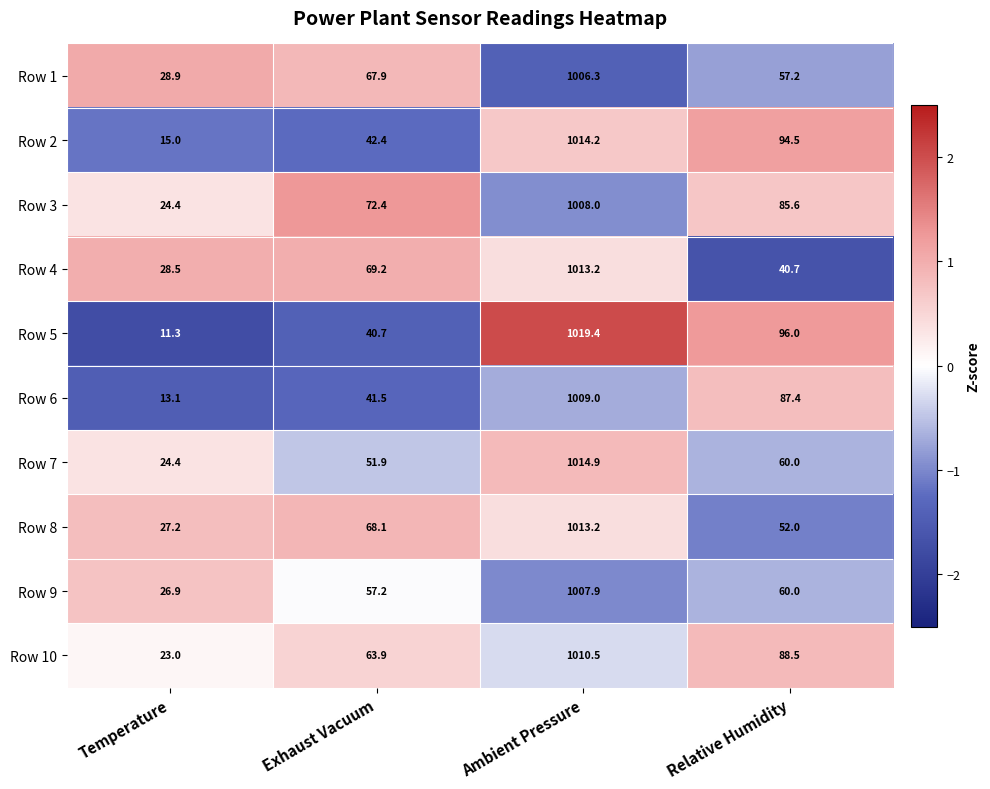

Count the number of data series in this chart.

10